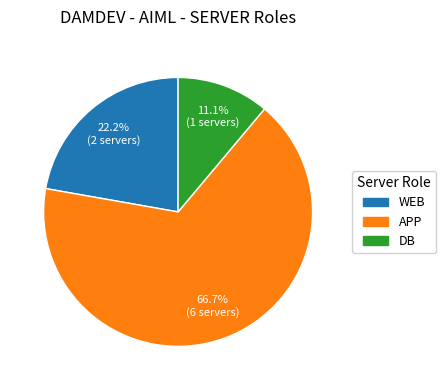

To the nearest percent, what is the difference between the DB and APP slice percentages?

56%